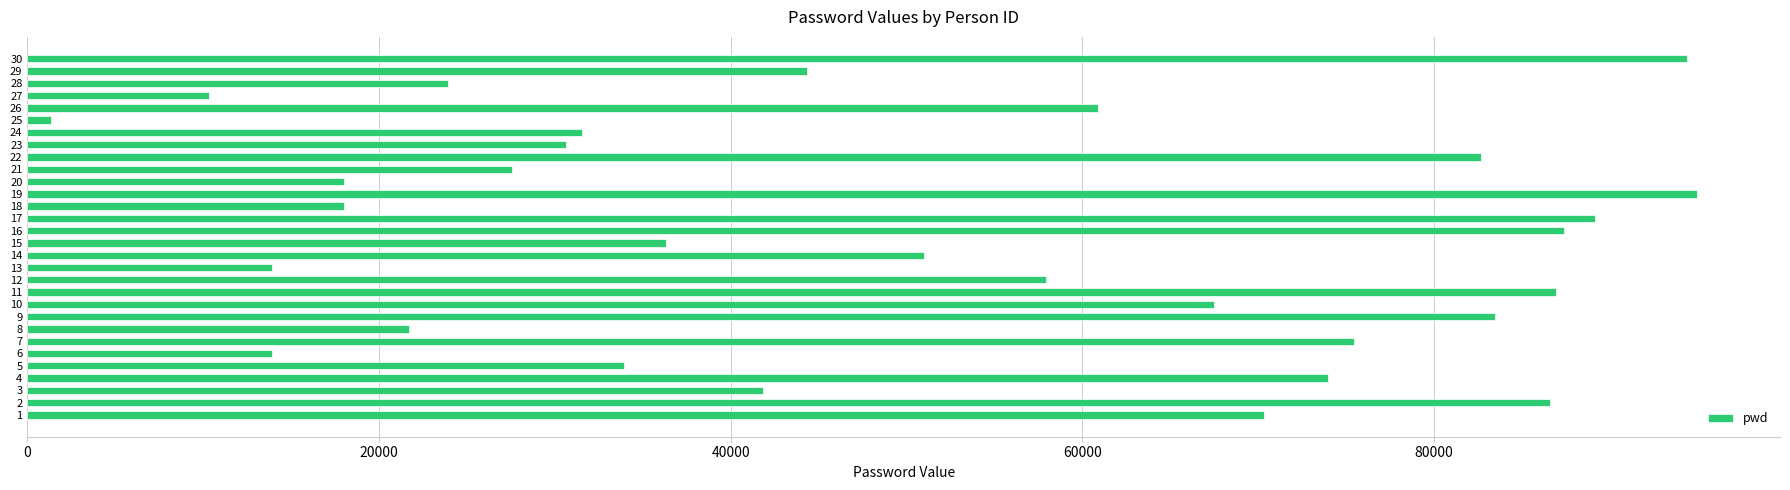

Does the chart contain stacked bars?

No